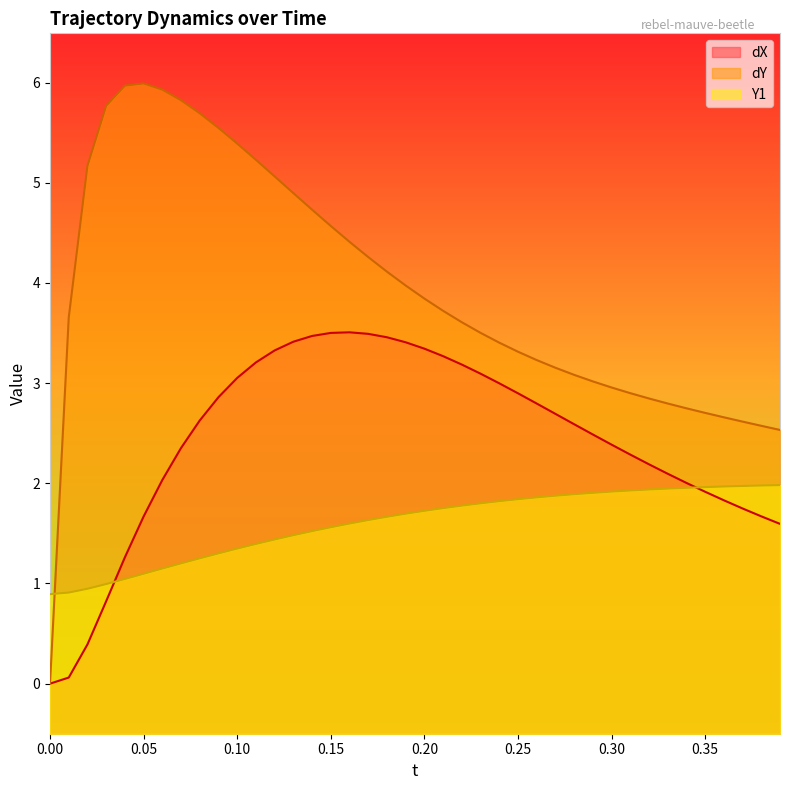

True or false: Y1 and dY intersect in this chart.

True